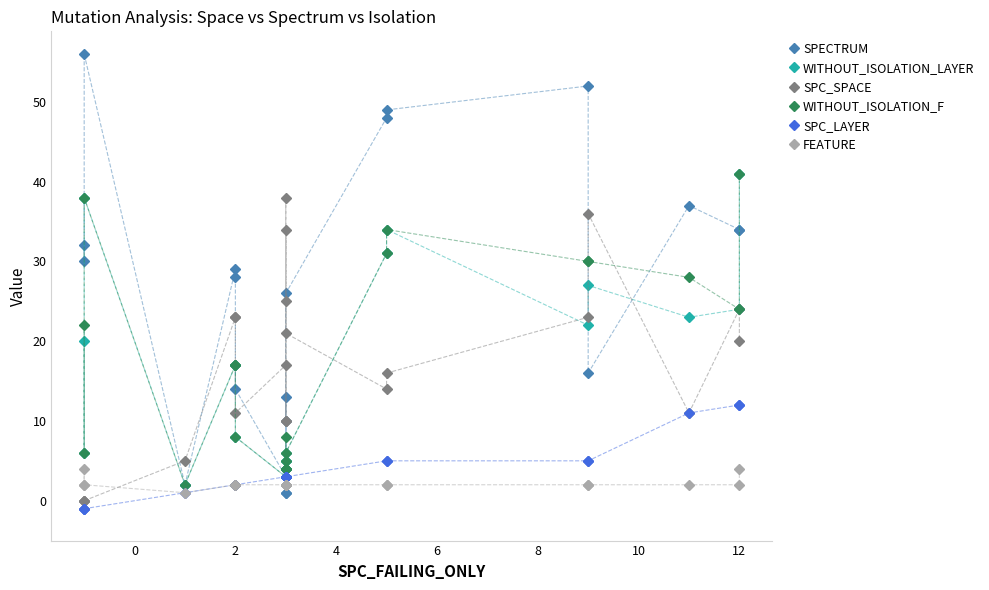

The value of SPC_LAYER at −2 is -1. True or false?

False